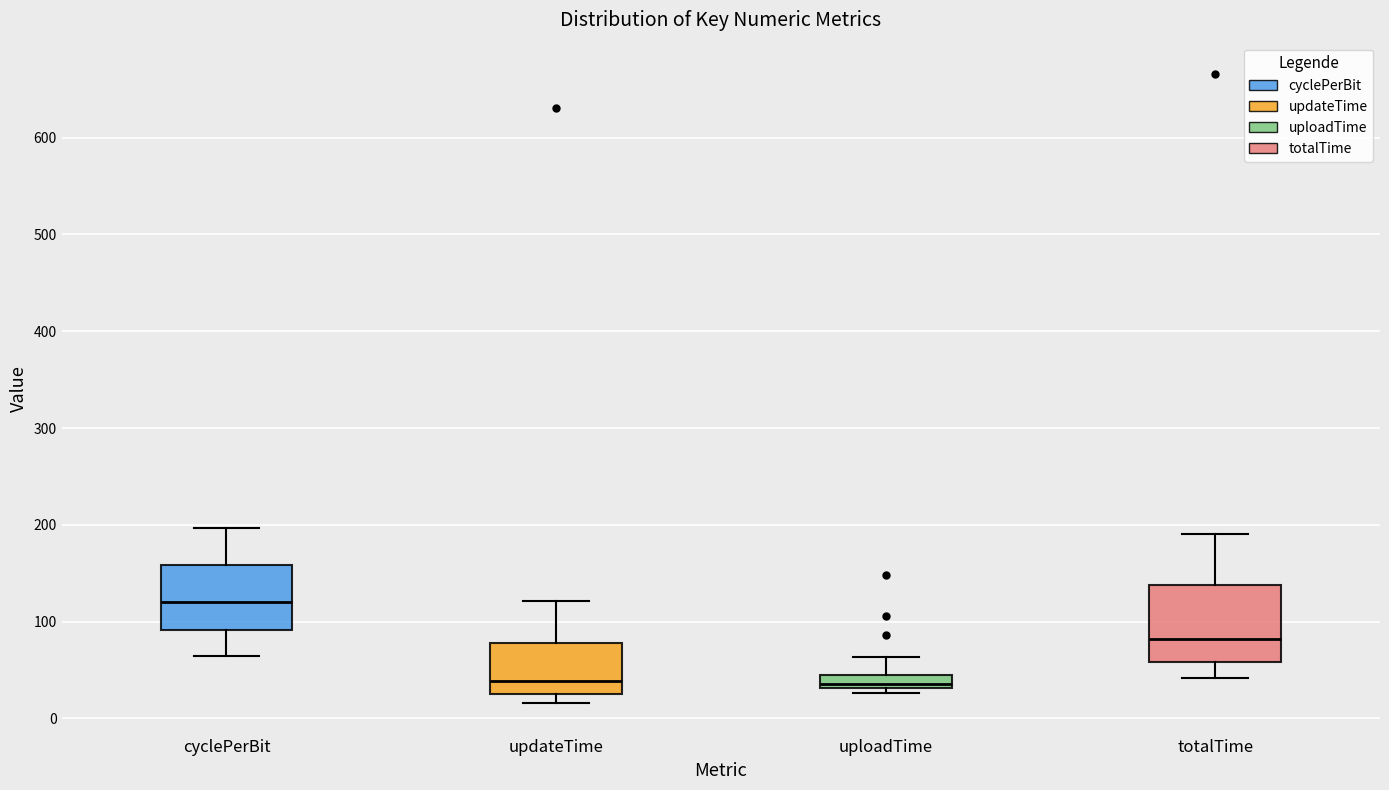

Where is the lower edge of the box for uploadTime on the y-axis? The values are not printed on the chart, so give them approximately, as read against the axis.

30